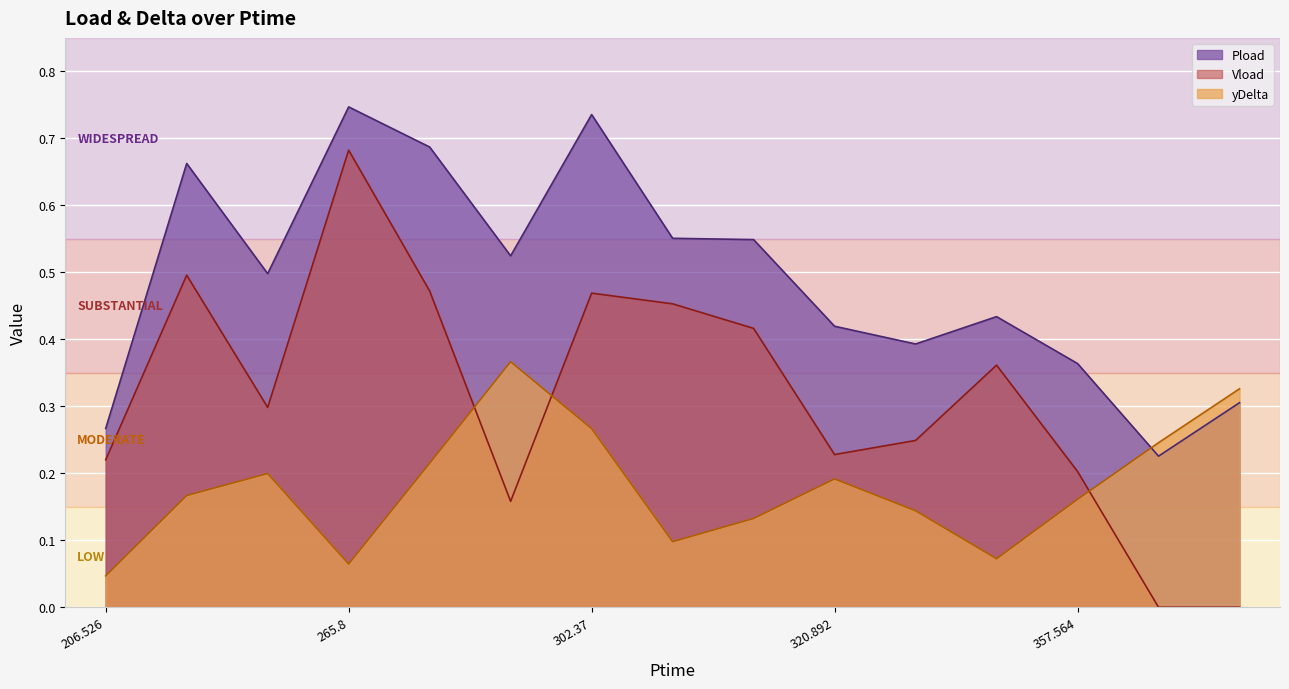

How many lines are shown in the chart?

3